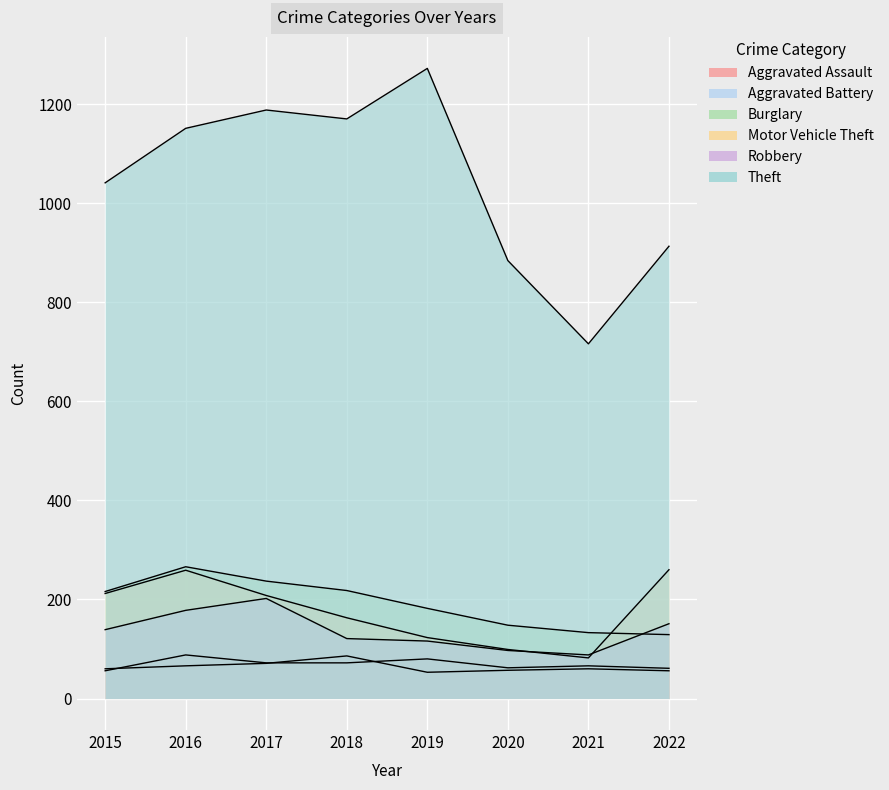

Reading left to right, transcribe all the data shown in this chart.

Aggravated Assault: 2015=56	2016=88	2017=72	2018=72	2019=80	2020=62	2021=66	2022=61
Aggravated Battery: 2015=60	2016=66	2017=71	2018=86	2019=53	2020=57	2021=60	2022=56
Burglary: 2015=216	2016=266	2017=237	2018=218	2019=182	2020=148	2021=133	2022=129
Motor Vehicle Theft: 2015=212	2016=259	2017=208	2018=163	2019=123	2020=99	2021=82	2022=260
Robbery: 2015=139	2016=178	2017=202	2018=121	2019=116	2020=97	2021=88	2022=151
Theft: 2015=1041	2016=1151	2017=1188	2018=1170	2019=1272	2020=884	2021=716	2022=913